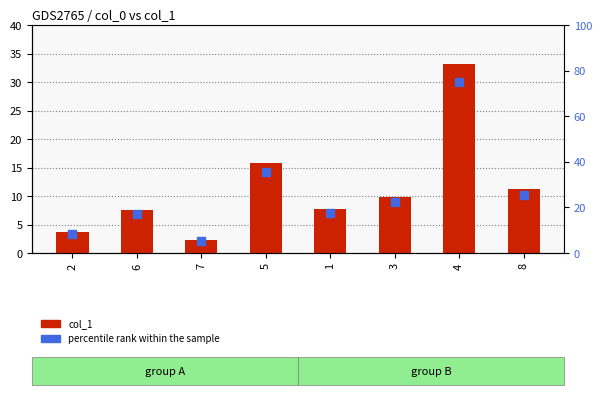

Which series has the largest total across all categories?

percentile rank within the sample